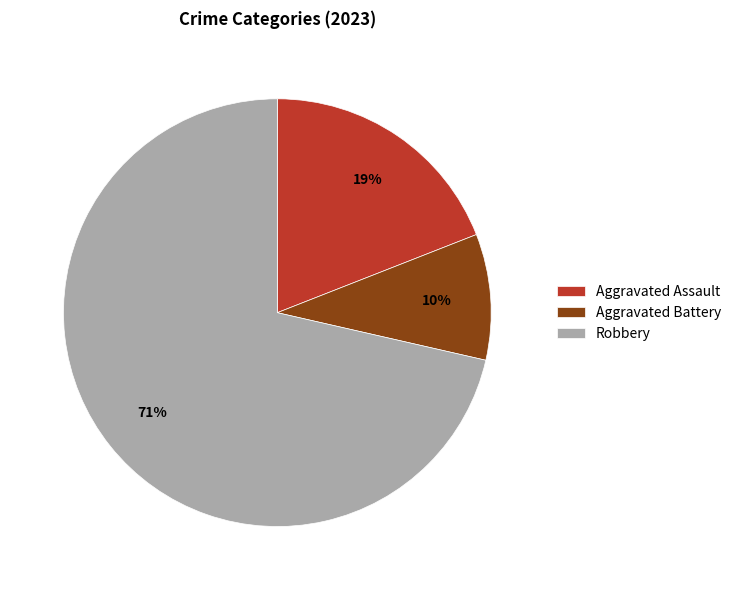

To the nearest percent, what portion does Aggravated Assault represent?

19%